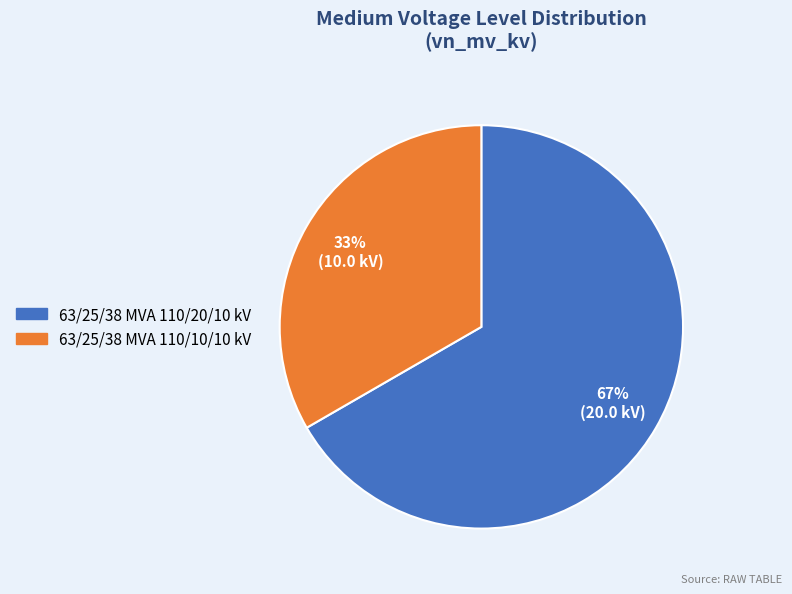

To the nearest percent, what is the combined percentage of 63/25/38 MVA 110/10/10 kV and 63/25/38 MVA 110/20/10 kV?

100%